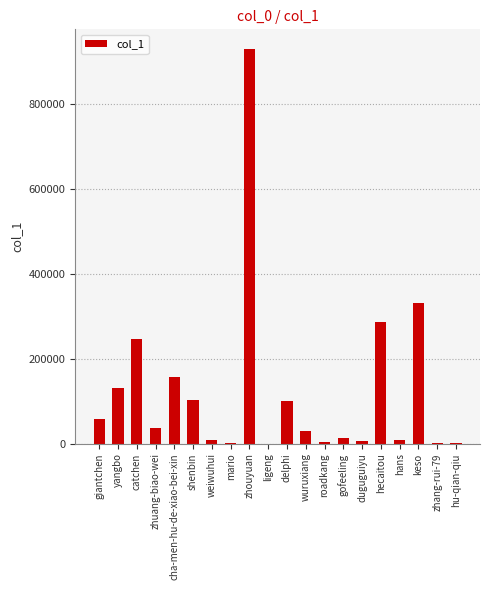

Where is the data nearest to the value 464221?

keso